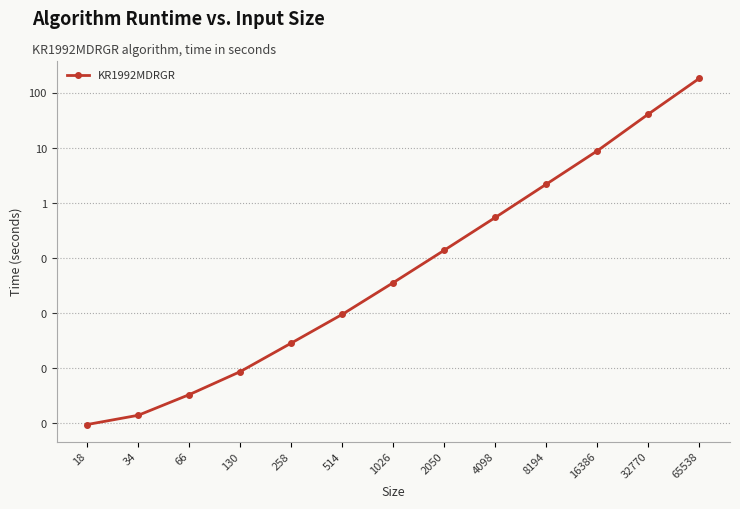

What is the sum of all values?

238.7